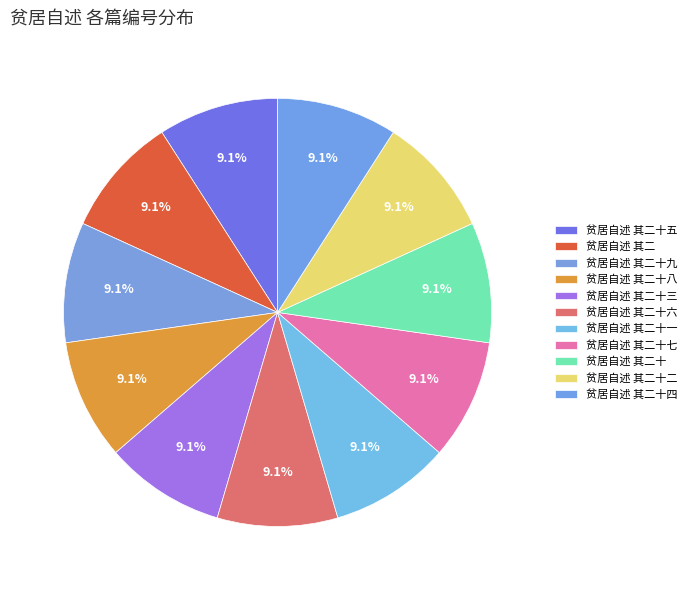

Rank the categories by value from lowest to highest.

贫居自述 其二, 贫居自述 其二十, 贫居自述 其二十一, 贫居自述 其二十二, 贫居自述 其二十三, 贫居自述 其二十四, 贫居自述 其二十五, 贫居自述 其二十六, 贫居自述 其二十七, 贫居自述 其二十八, 贫居自述 其二十九